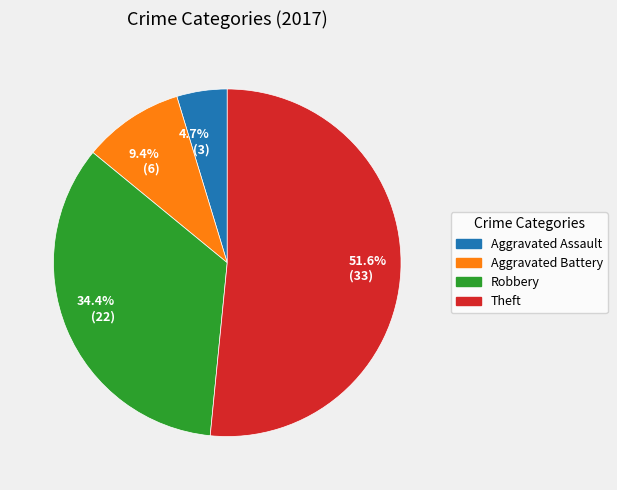

Which has a higher value, 4.7% (3) or 34.4% (22)?

34.4% (22)